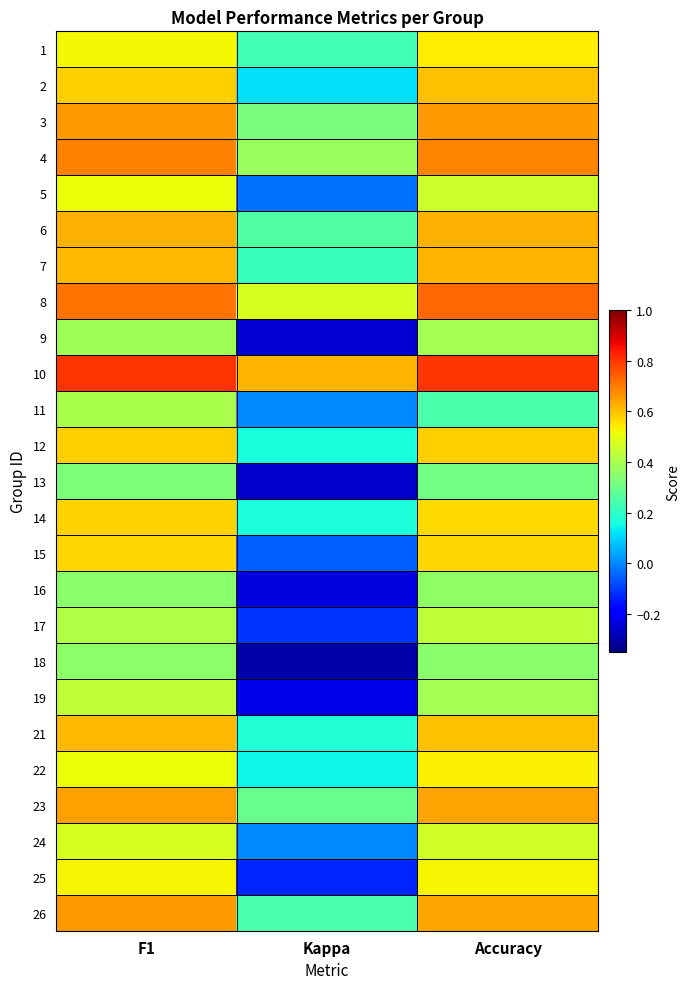

Rank the series by their maximum value, from lowest to highest.

13, 18, 16, 9, 11, 17, 19, 24, 5, 25, 22, 1, 15, 14, 12, 2, 21, 7, 6, 23, 3, 26, 4, 8, 10